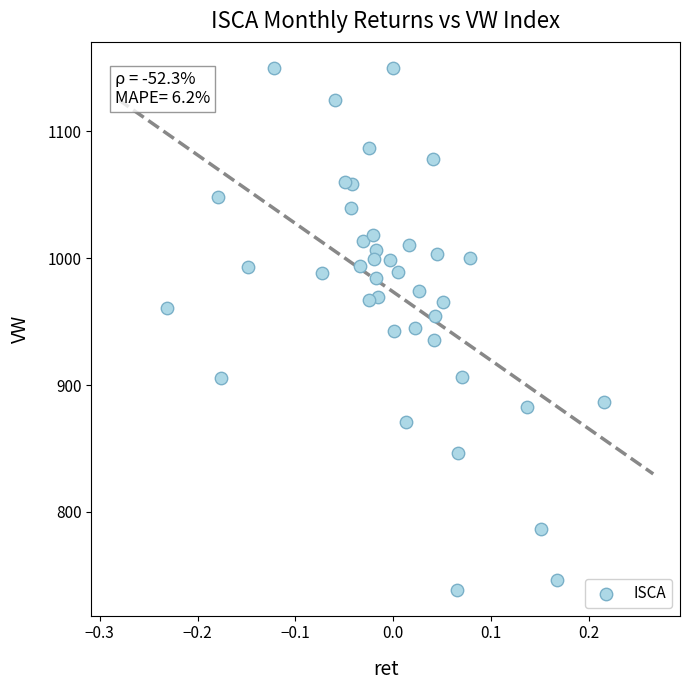

What is the range of Y values (max minus min)?

411.2